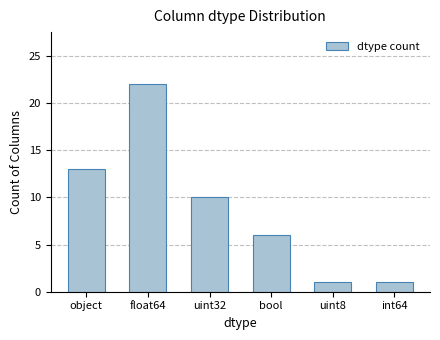

Reading left to right, what are all the values shown in this chart?

object=13	float64=22	uint32=10	bool=6	uint8=1	int64=1